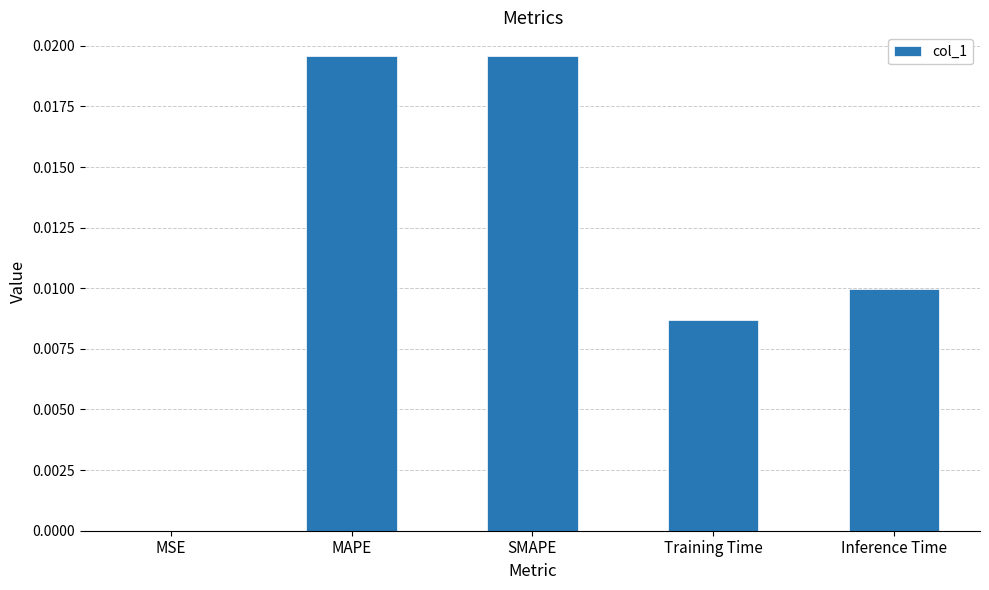

Are the bars horizontal?

No